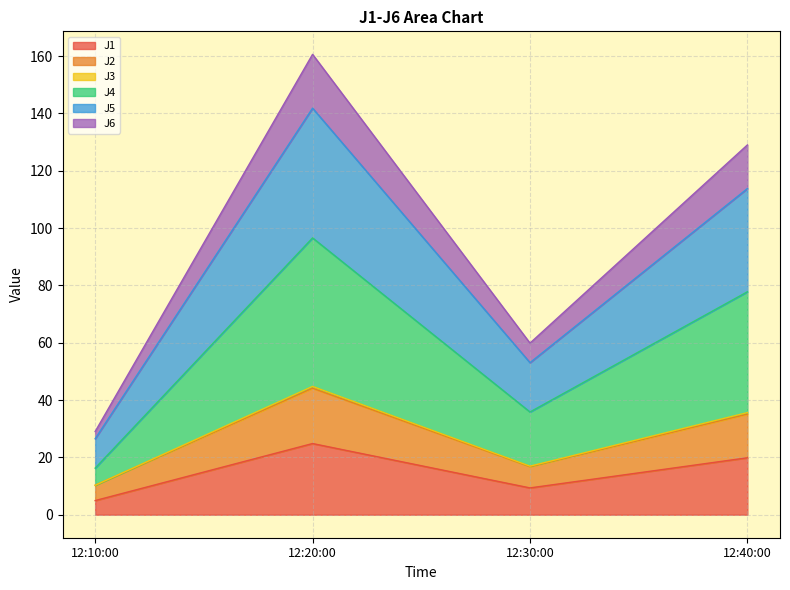

How many lines are shown in the chart?

6